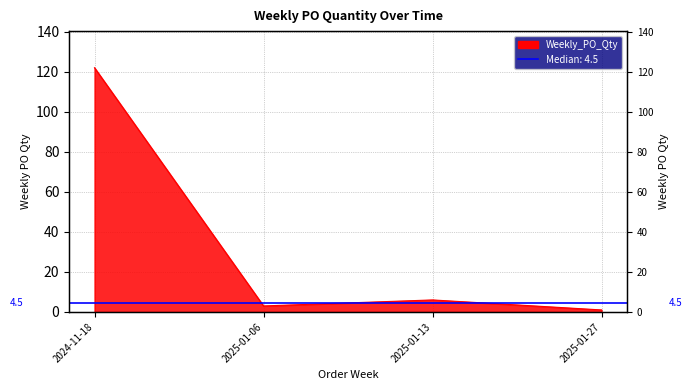

The value at 2025-01-06 is 3. True or false?

True